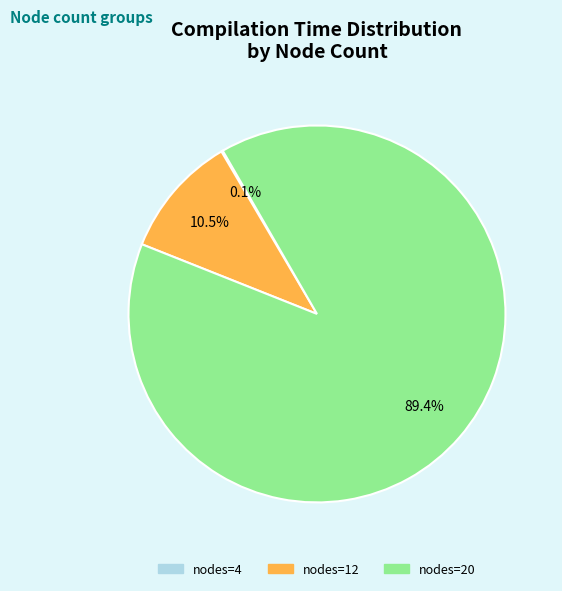

Does any single category account for the majority?

Yes